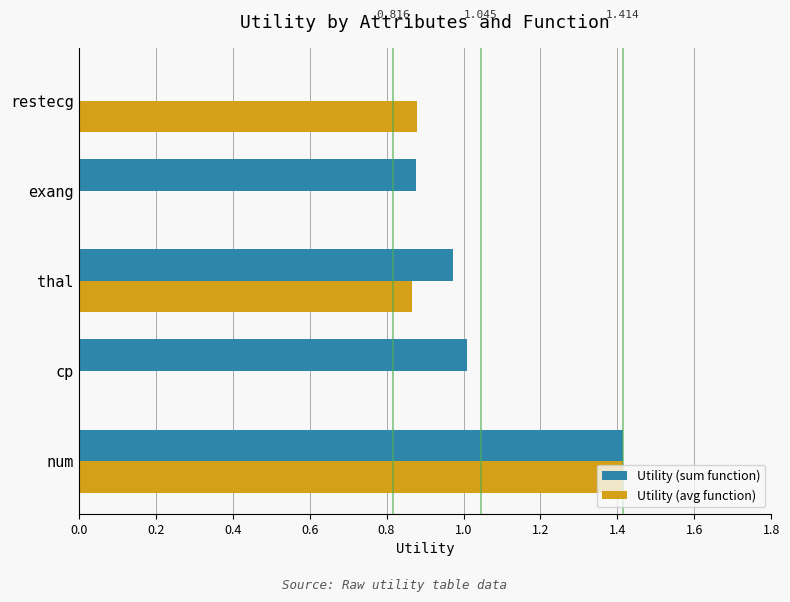

Is the value of Utility (avg function) at restecg greater than the value of Utility (sum function) at num?

No